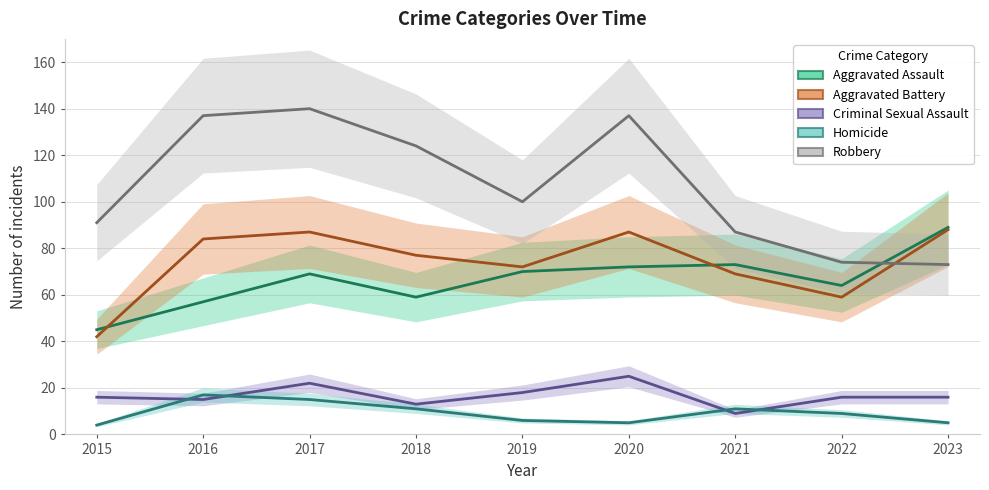

At which category does Criminal Sexual Assault reach its first local valley?

2016